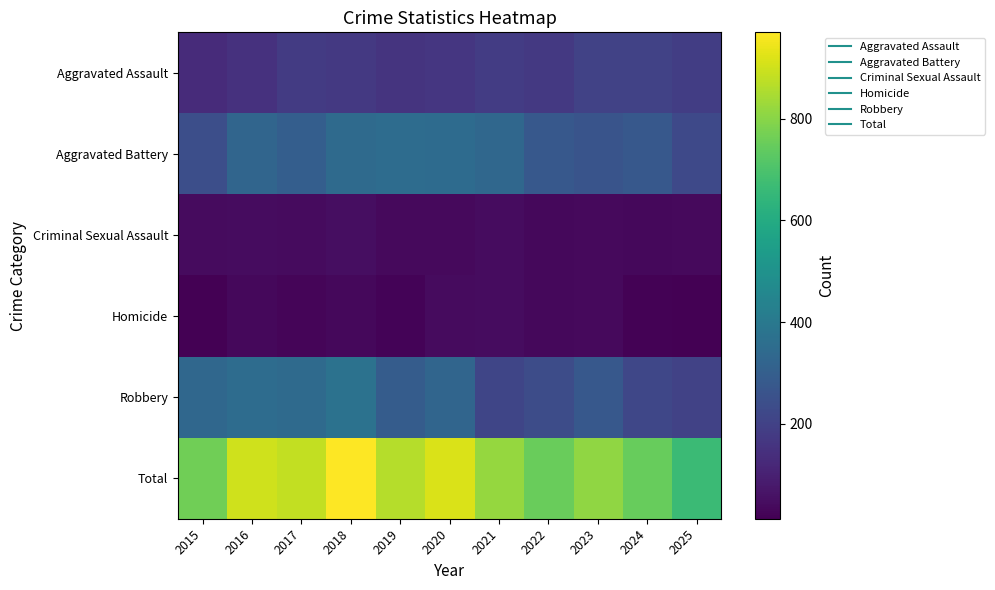

What is the difference between the highest and lowest values at 2021?

775